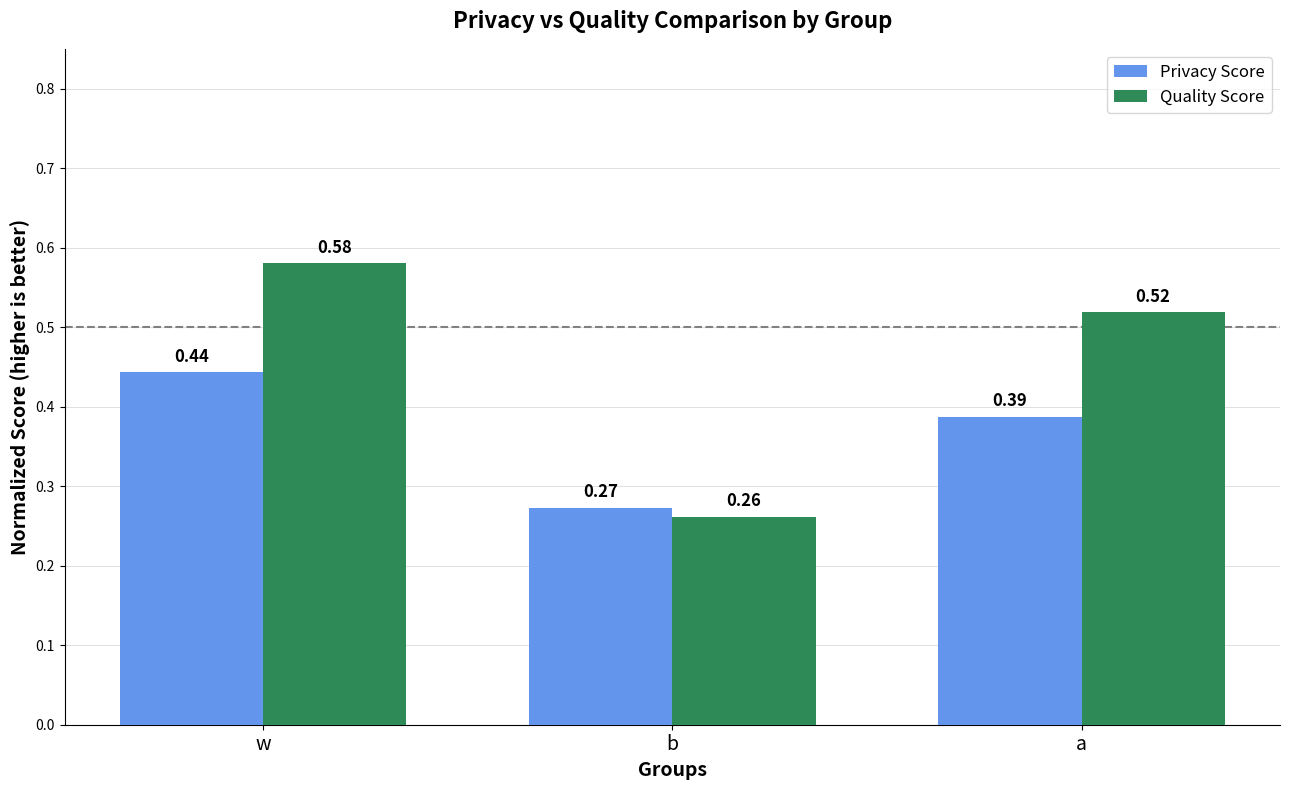

How many Privacy Score values are between 0 and 1?

3